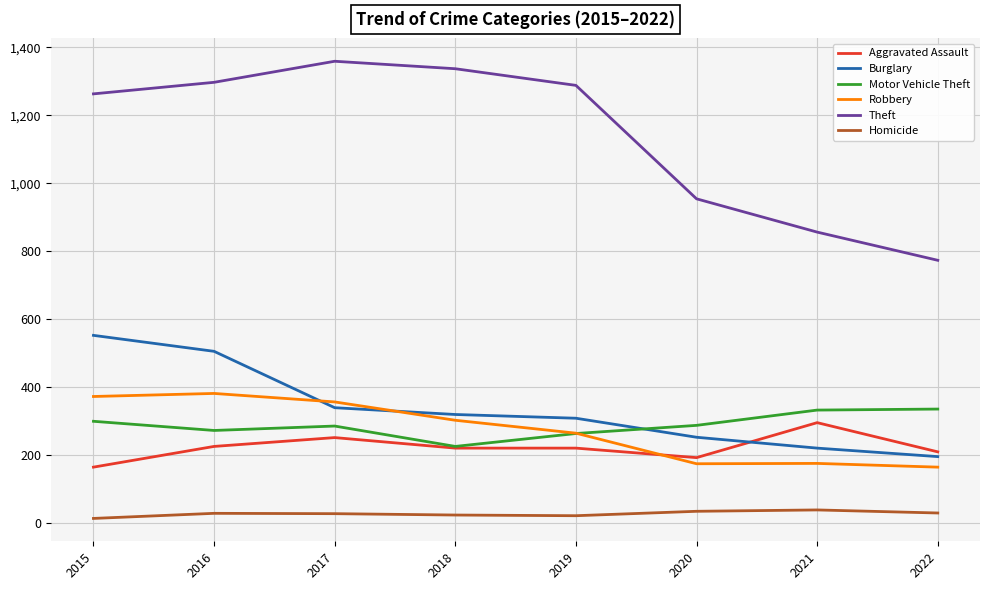

What is the greatest value displayed?

1359